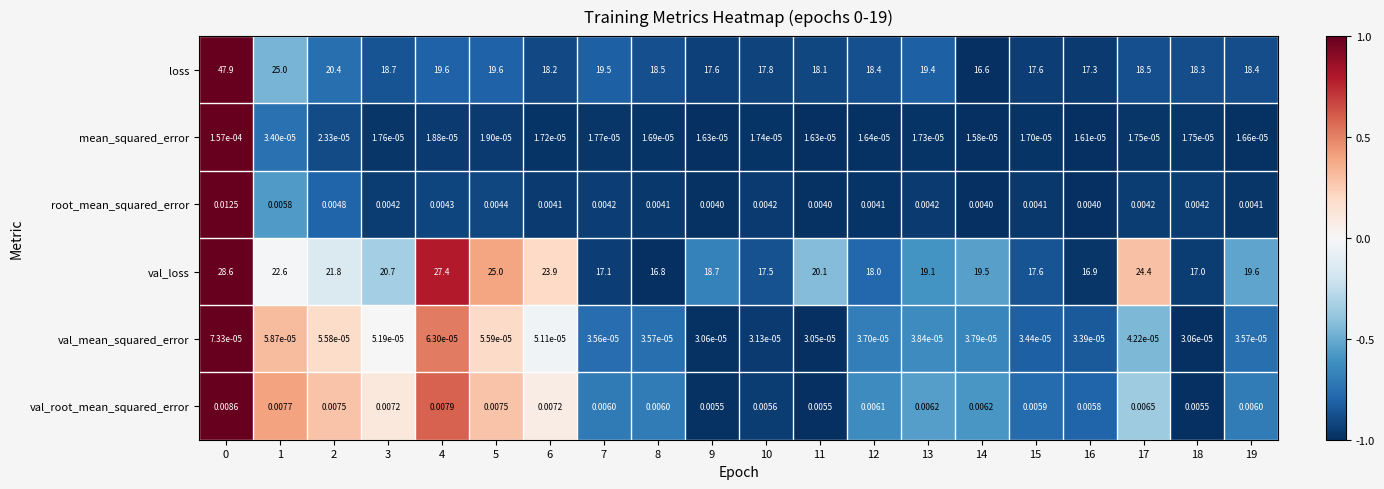

Which series has the largest total across all categories?

val_loss